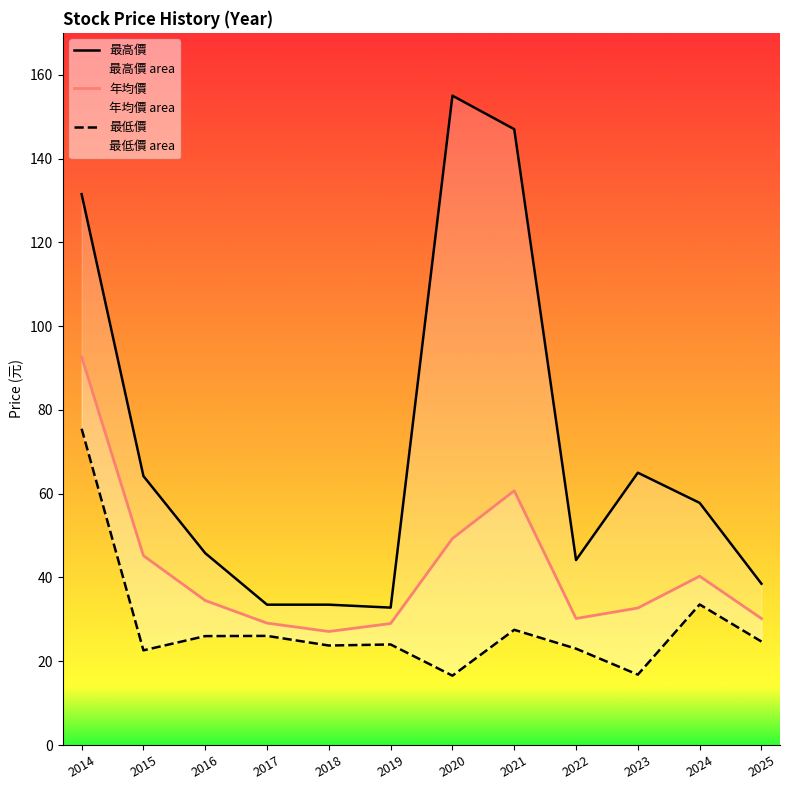

Which series has the largest total across all categories?

最高價